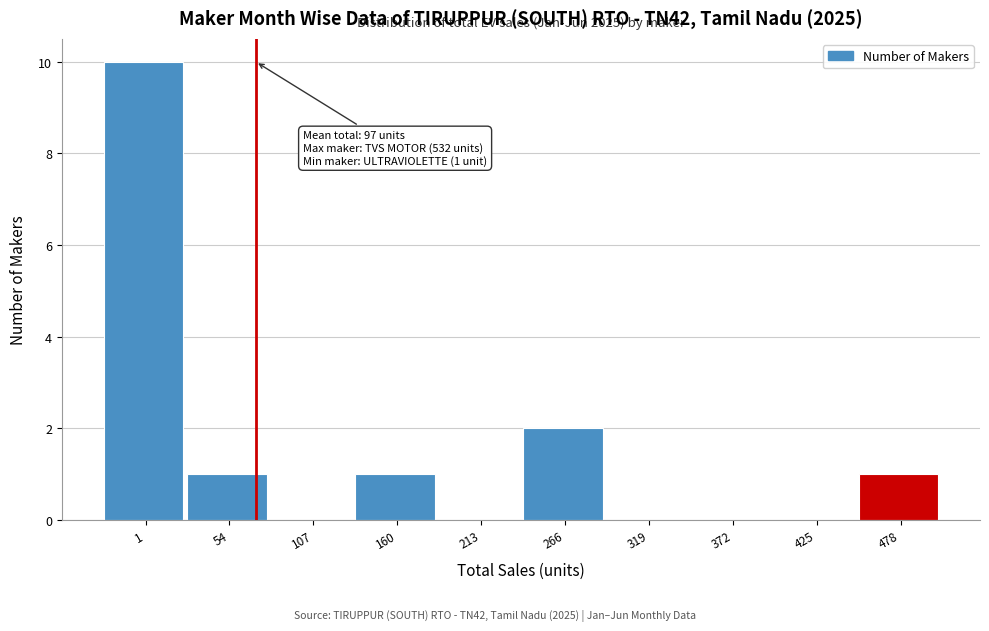

Reading right to left, transcribe all the data shown in this chart.

478=1	425=0	372=0	319=0	266=2	213=0	160=1	107=0	54=1	1=10